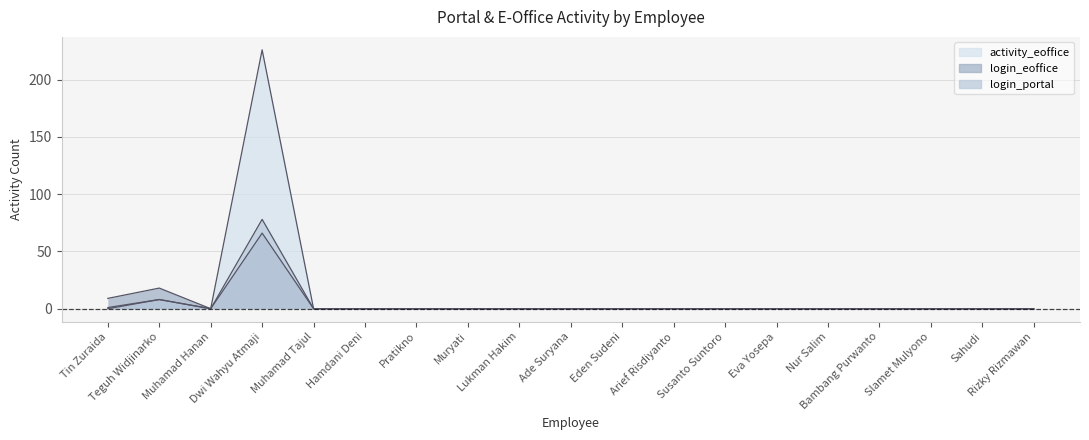

Does the chart display data point markers on the line(s)?

No